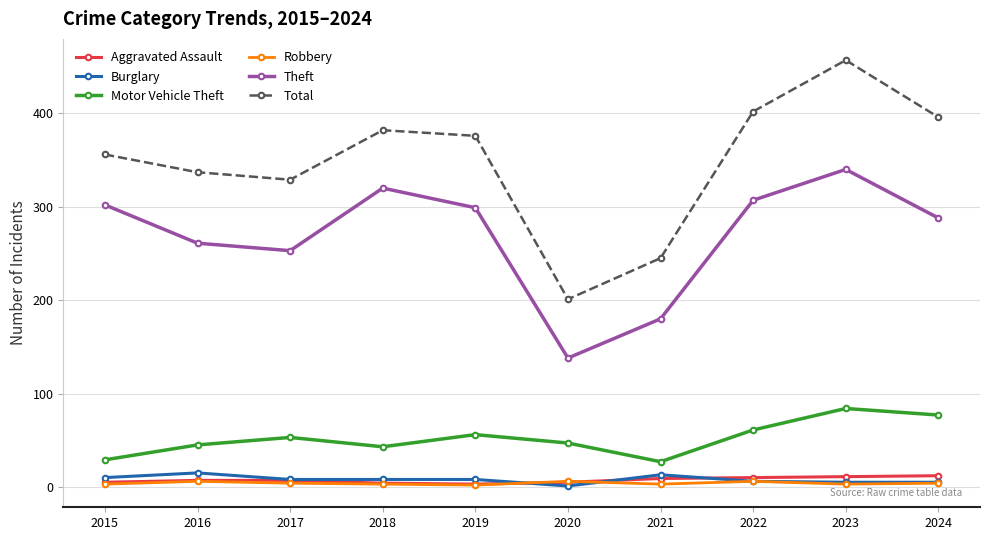

What is the minimum value for Total?

201